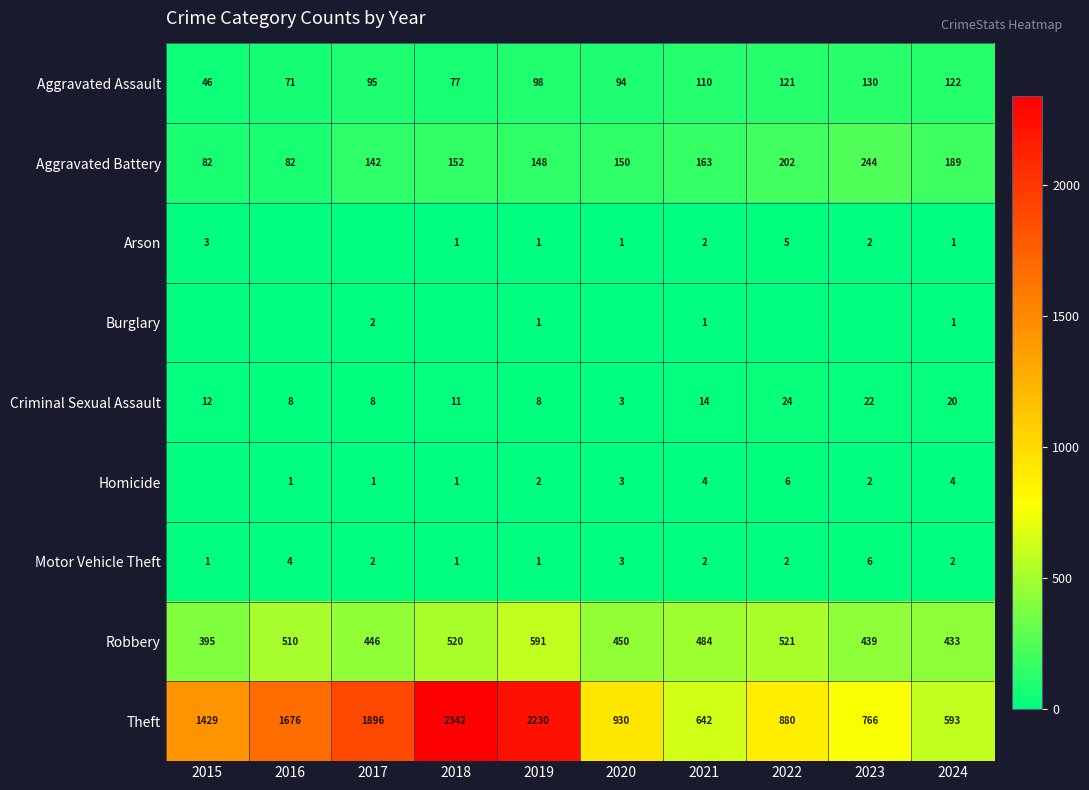

What is the sum of all Motor Vehicle Theft values?

24